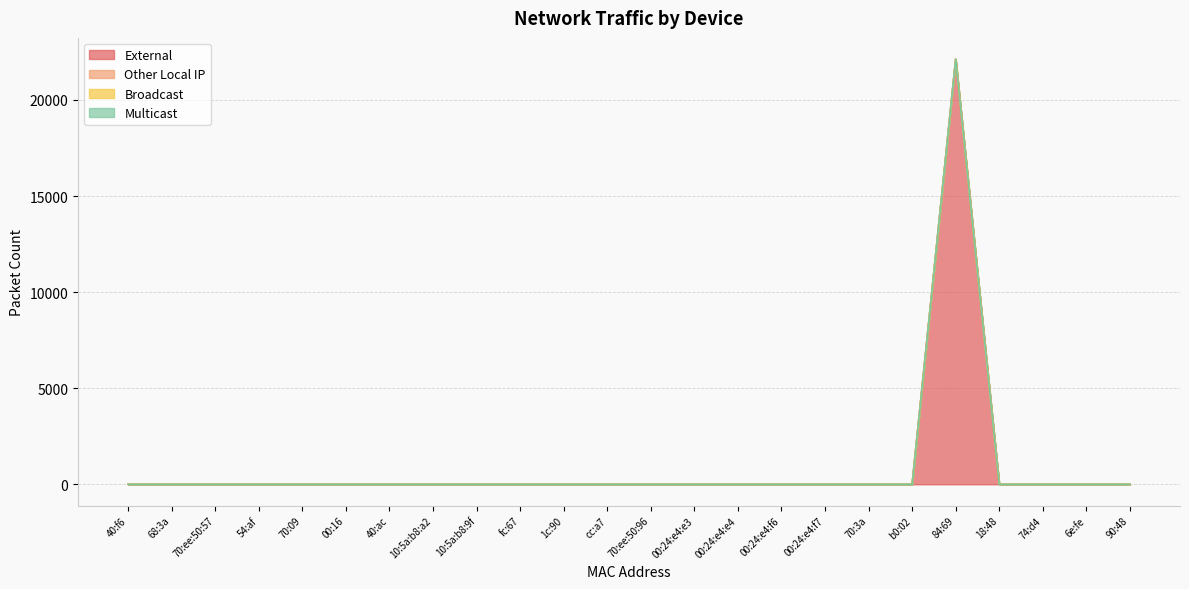

Reading right to left, what are all the values shown in this chart?

External: 90:48=0	6e:fe=0	74:d4=0	18:48=0	84:69=22126	b0:02=0	70:3a=0	00:24:e4:f7=0	00:24:e4:f6=0	00:24:e4:e4=0	00:24:e4:e3=0	70:ee:50:96=0	cc:a7=0	1c:90=0	fc:67=0	10:5a:b8:9f=0	10:5a:b8:a2=0	40:ac=0	00:16=0	70:09=0	54:af=0	70:ee:50:57=0	68:3a=0	40:f6=0
Other Local IP: 90:48=0	6e:fe=0	74:d4=0	18:48=0	84:69=0	b0:02=0	70:3a=0	00:24:e4:f7=0	00:24:e4:f6=0	00:24:e4:e4=0	00:24:e4:e3=0	70:ee:50:96=0	cc:a7=0	1c:90=0	fc:67=0	10:5a:b8:9f=0	10:5a:b8:a2=0	40:ac=0	00:16=0	70:09=0	54:af=0	70:ee:50:57=0	68:3a=0	40:f6=0
Broadcast: 90:48=0	6e:fe=0	74:d4=0	18:48=0	84:69=0	b0:02=0	70:3a=0	00:24:e4:f7=0	00:24:e4:f6=0	00:24:e4:e4=0	00:24:e4:e3=0	70:ee:50:96=0	cc:a7=0	1c:90=0	fc:67=0	10:5a:b8:9f=0	10:5a:b8:a2=0	40:ac=0	00:16=0	70:09=0	54:af=0	70:ee:50:57=0	68:3a=0	40:f6=0
Multicast: 90:48=0	6e:fe=0	74:d4=0	18:48=0	84:69=0	b0:02=0	70:3a=0	00:24:e4:f7=0	00:24:e4:f6=0	00:24:e4:e4=0	00:24:e4:e3=0	70:ee:50:96=0	cc:a7=0	1c:90=0	fc:67=0	10:5a:b8:9f=0	10:5a:b8:a2=0	40:ac=0	00:16=0	70:09=0	54:af=0	70:ee:50:57=0	68:3a=0	40:f6=0